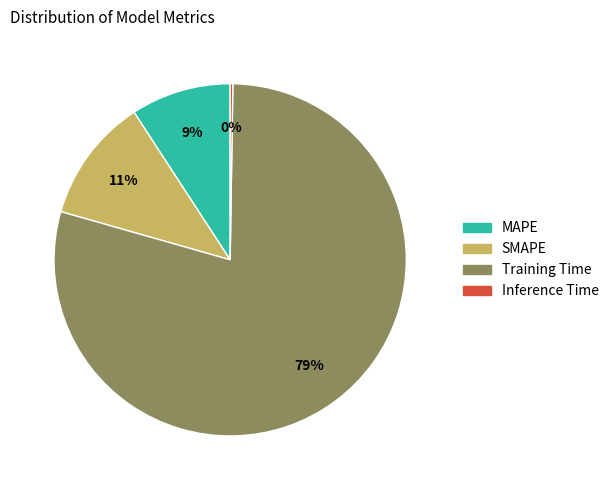

Is there any slice that represents more than half of the pie?

Yes